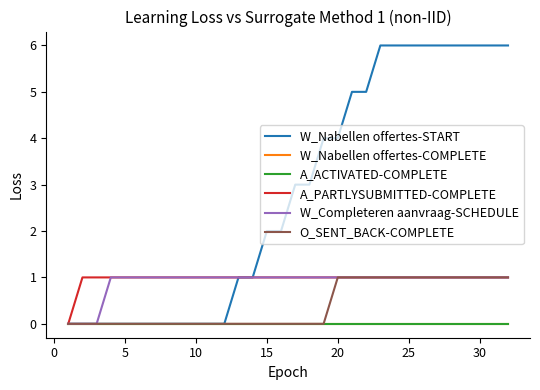

Does the chart have visible grid lines?

No